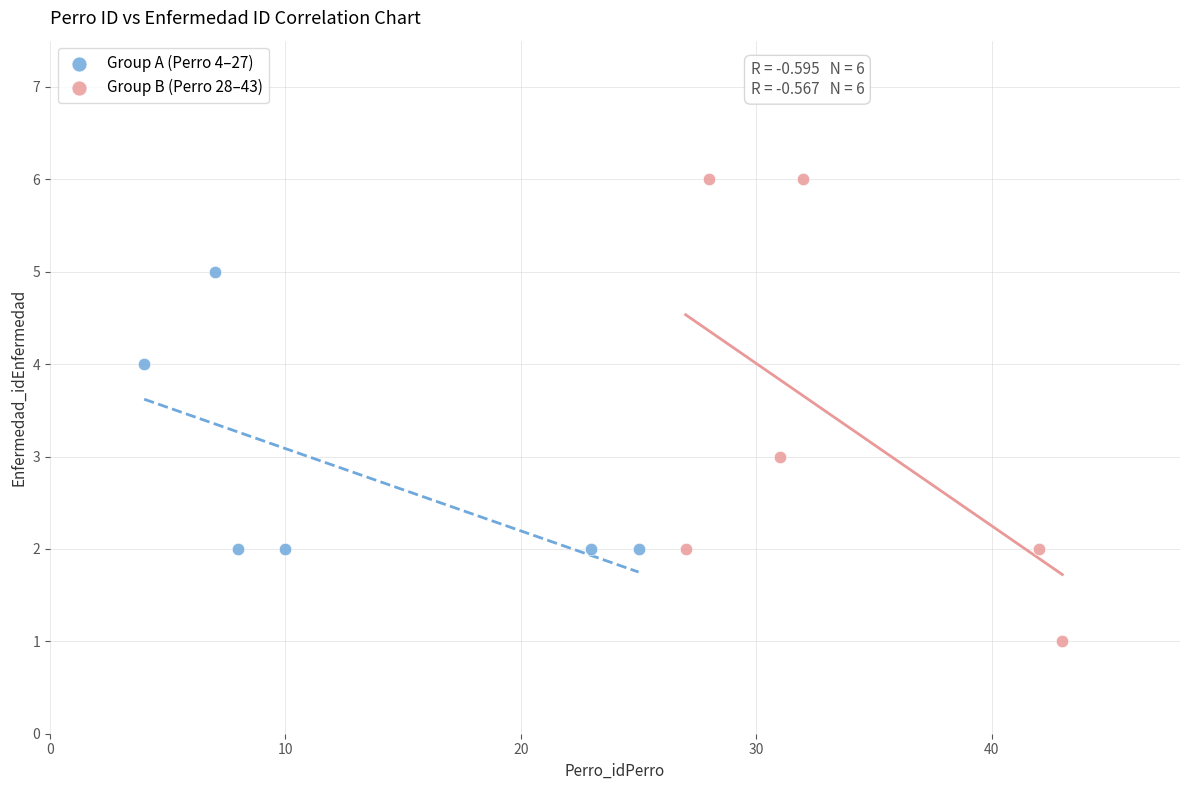

Which series has the widest spread of Y values?

Group B (Perro 28–43)